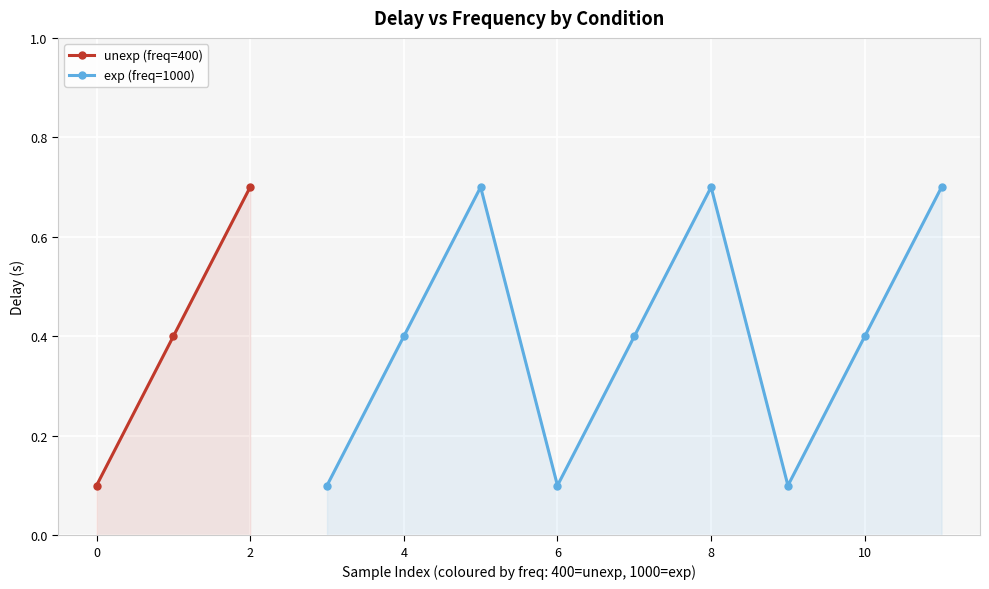

Count the values in the range 0 to 1.

3